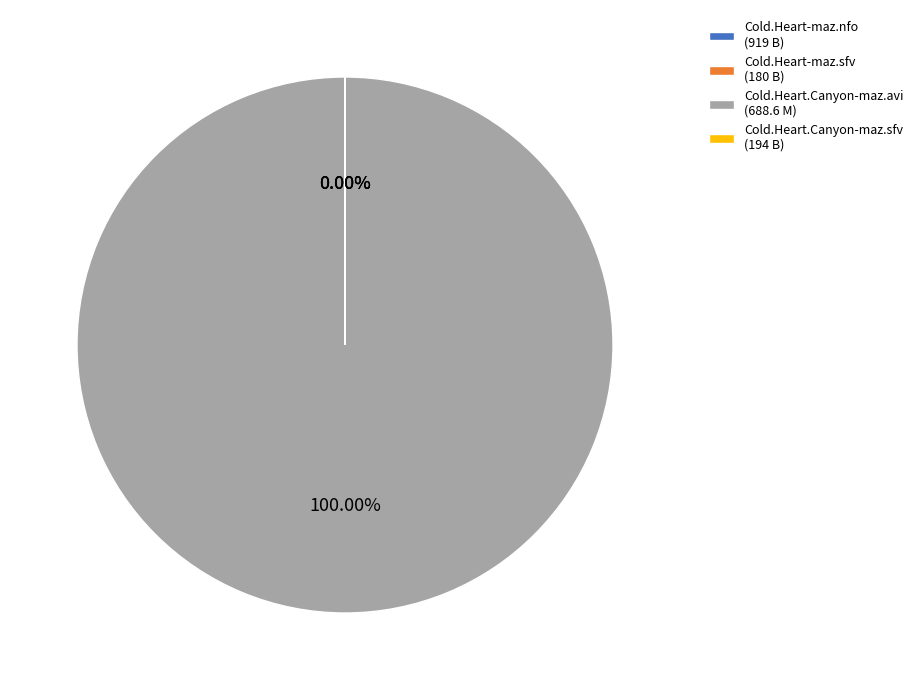

What is the majority slice?

Cold.Heart.Canyon-maz.avi